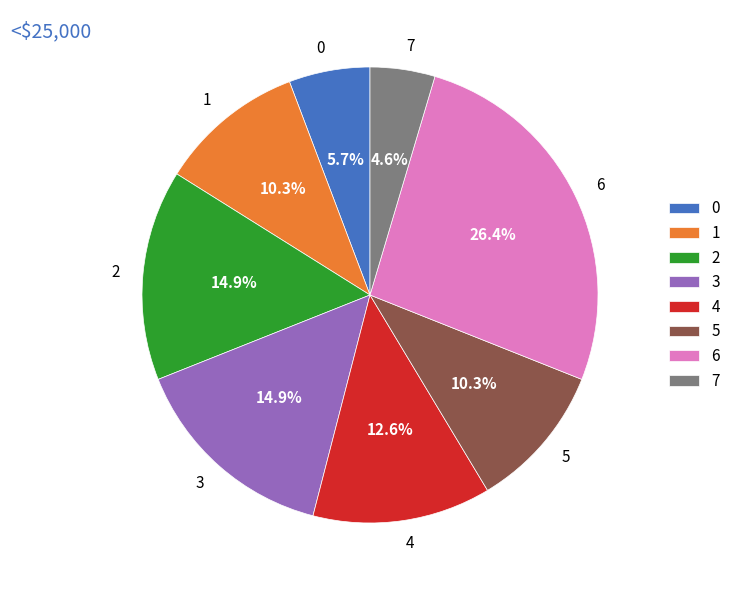

To the nearest percent, what portion does 6 represent?

26%